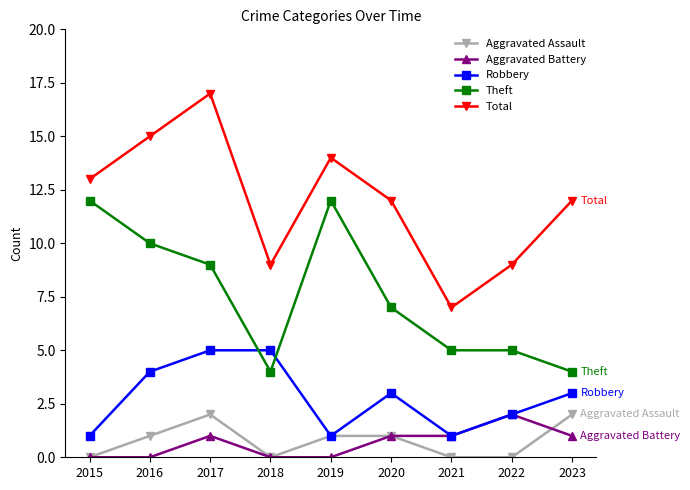

Where is the first local maximum for Aggravated Assault?

2017